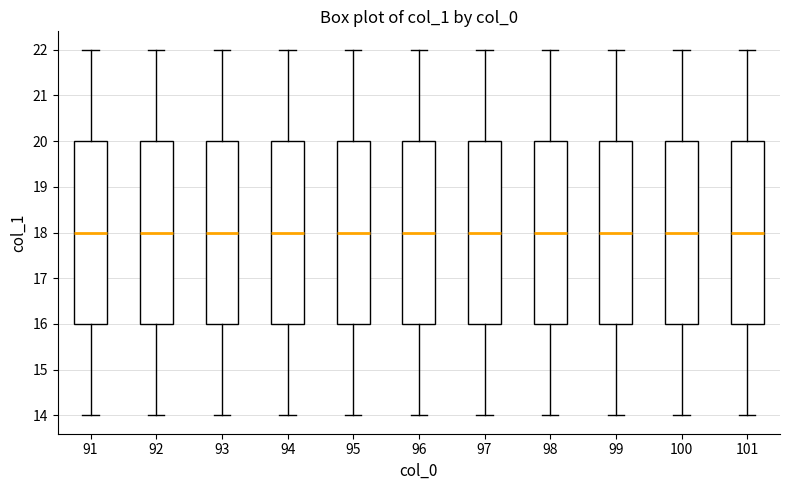

Reading left to right, read every box against the y-axis: the position of its median line, the range the box covers, and the ends of its whiskers. The values are not printed on the chart, so give them approximately, as read against the axis.

91: median 18, box 16 to 20, whiskers 14 to 22
92: median 18, box 16 to 20, whiskers 14 to 22
93: median 18, box 16 to 20, whiskers 14 to 22
94: median 18, box 16 to 20, whiskers 14 to 22
95: median 18, box 16 to 20, whiskers 14 to 22
96: median 18, box 16 to 20, whiskers 14 to 22
97: median 18, box 16 to 20, whiskers 14 to 22
98: median 18, box 16 to 20, whiskers 14 to 22
99: median 18, box 16 to 20, whiskers 14 to 22
100: median 18, box 16 to 20, whiskers 14 to 22
101: median 18, box 16 to 20, whiskers 14 to 22